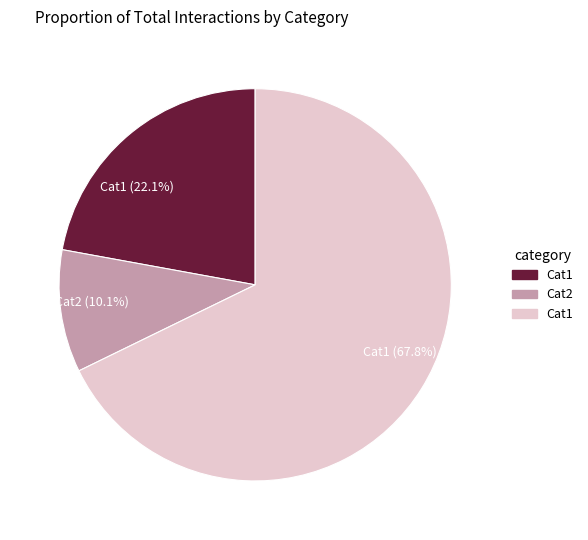

Does any single category account for the majority?

Yes